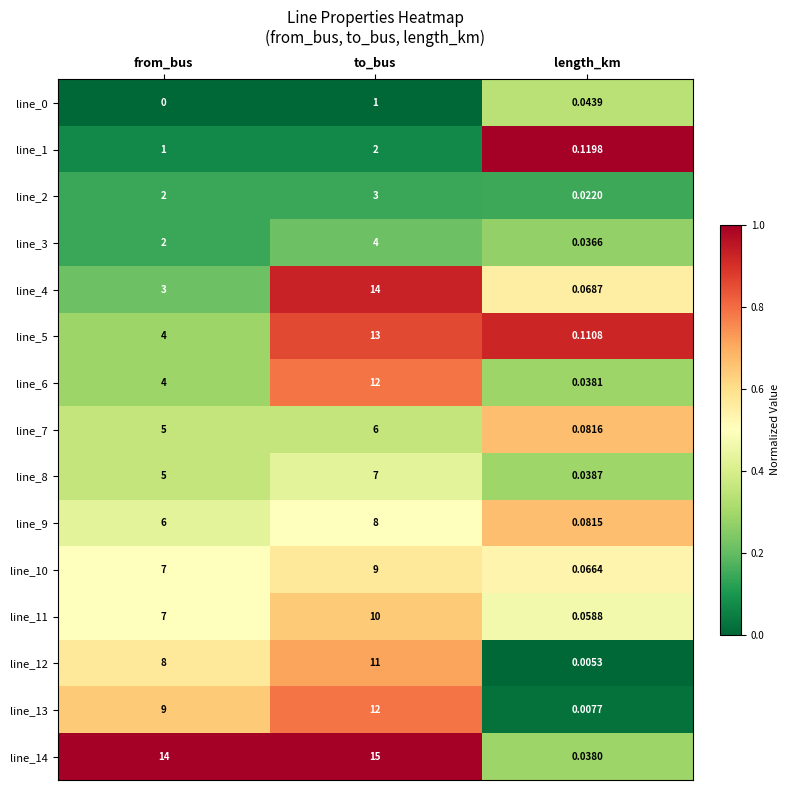

Rank the categories by line_4 value from lowest to highest.

length_km, from_bus, to_bus